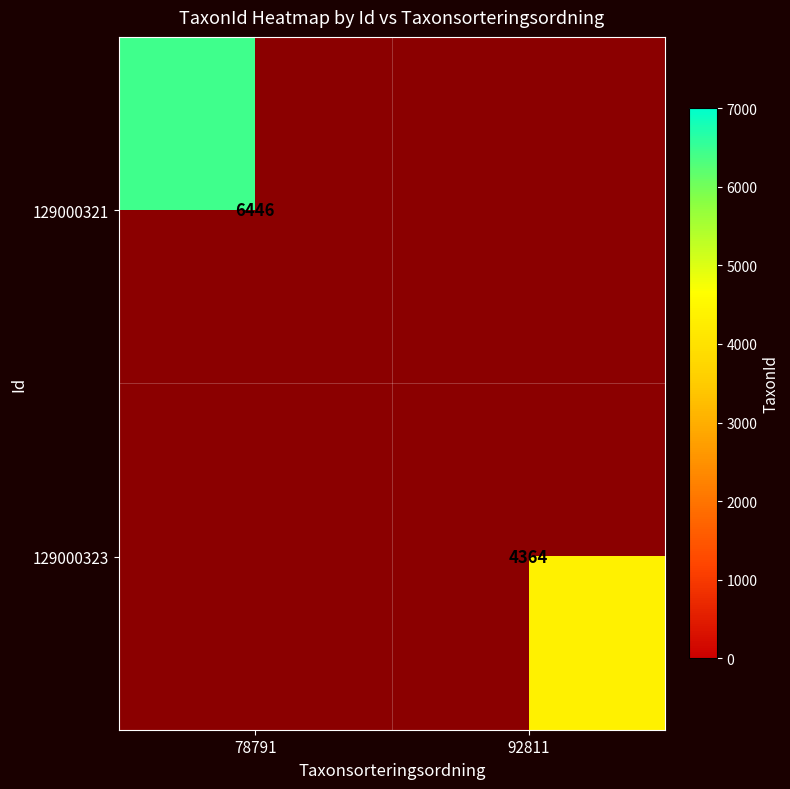

Which category has the lowest value across all series?

92811